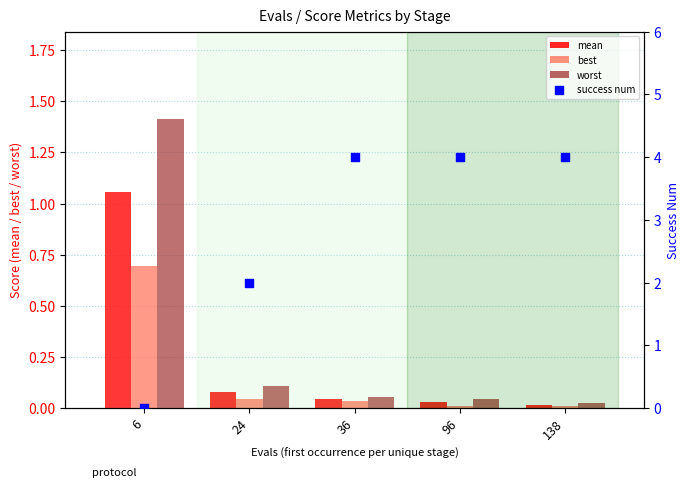

What is the total value across all series at 138?

4.1